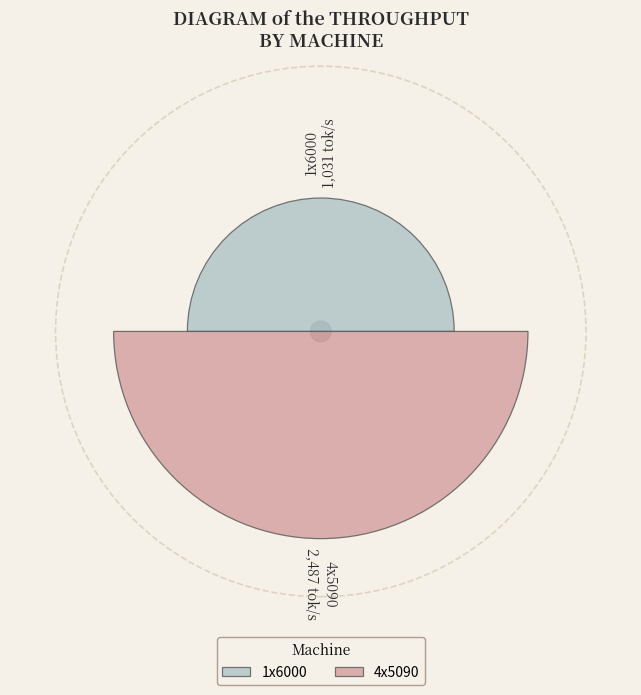

Does 1x6000 represent more than half of the total?

No